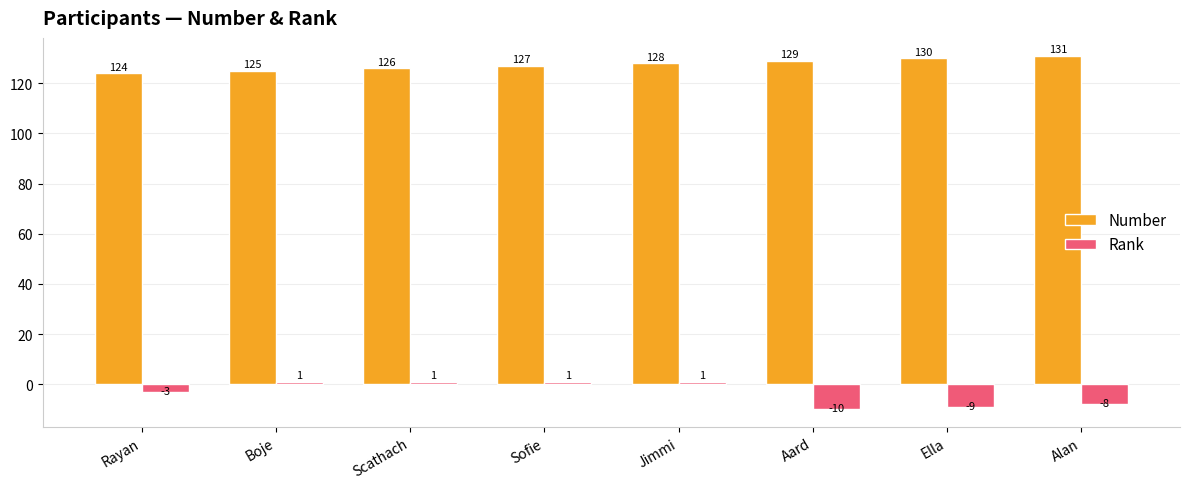

How many groups of bars are there?

8